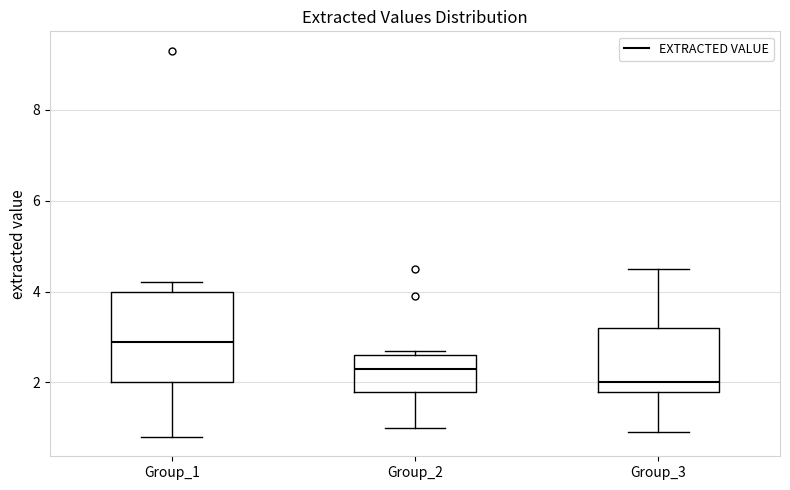

Comparing the boxes themselves (not the whiskers), which one is the tallest?

Group_1